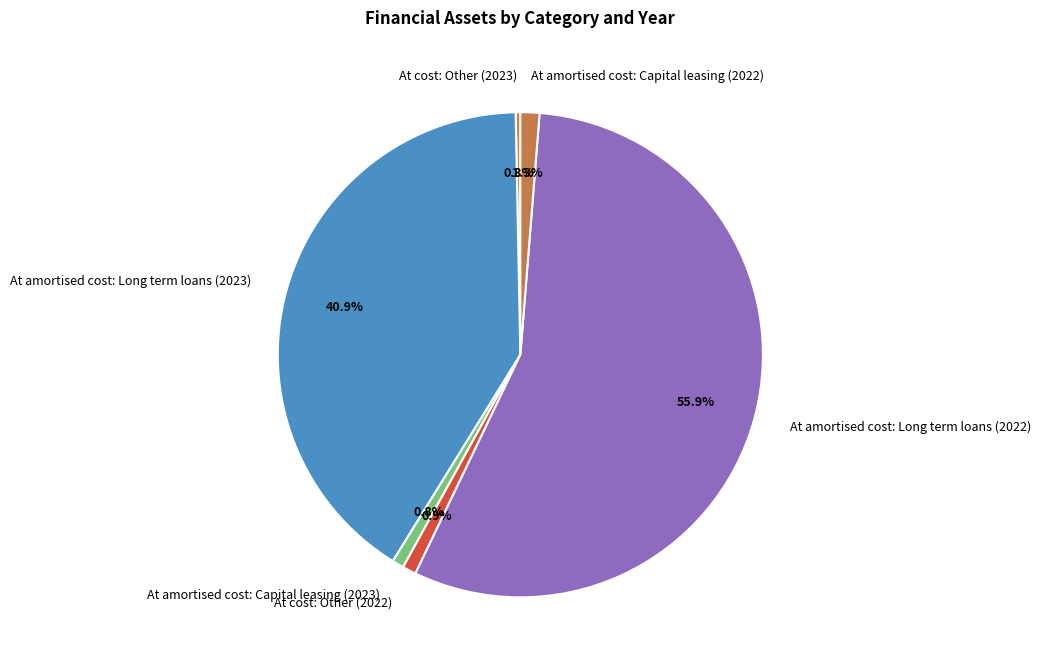

How many slices are in this pie chart?

6